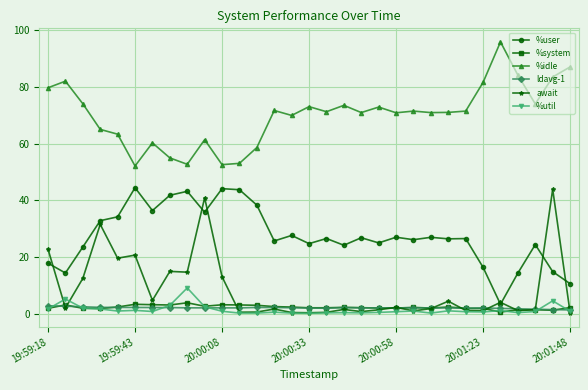

True or false: %idle and ldavg-1 cross at least once.

False